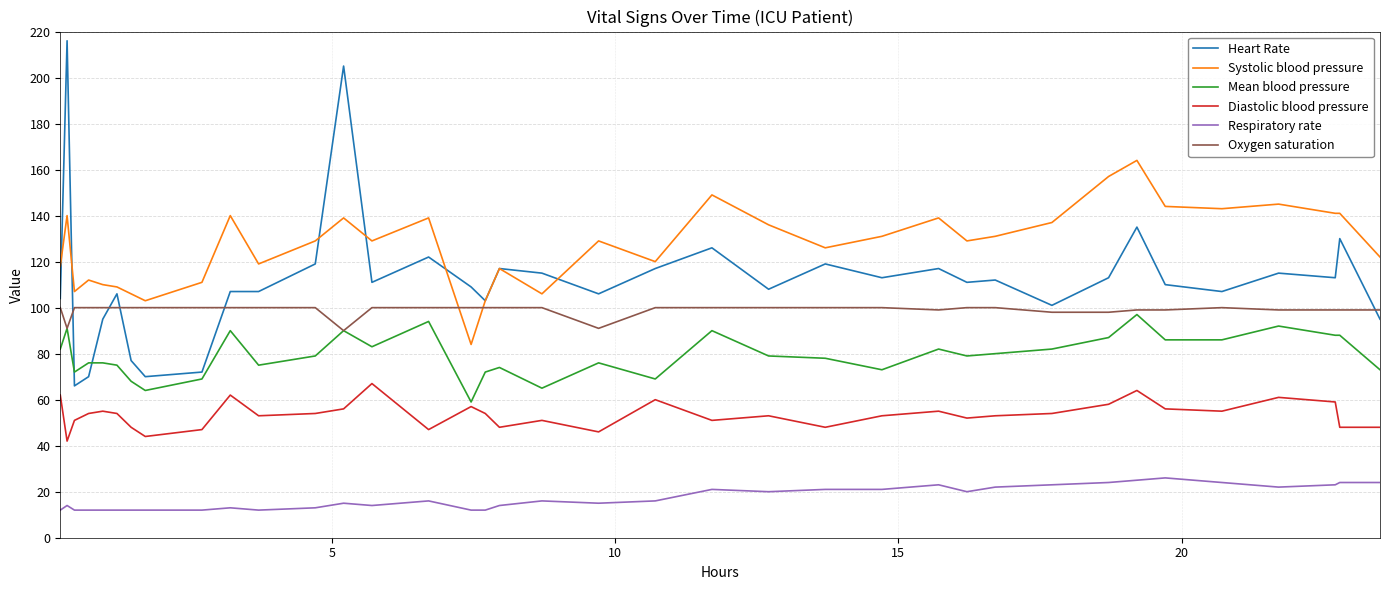

Which series has the widest spread of values?

Heart Rate